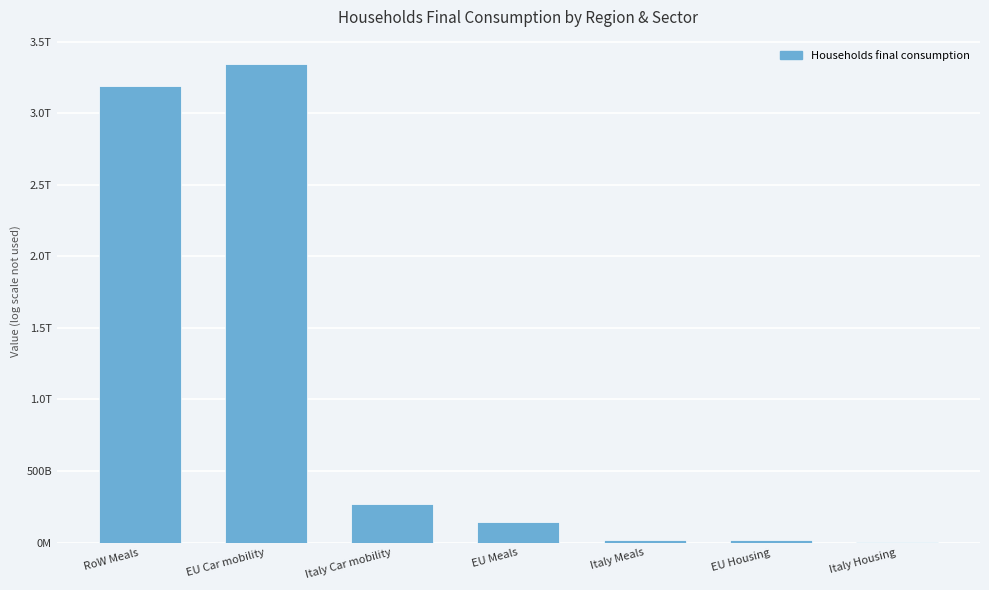

Reading right to left, transcribe all the data shown in this chart.

2532674828.9	21471274769.9	21699040027.2	143093080209.3	271086620671.1	3345788694442.3	3188919357523.5